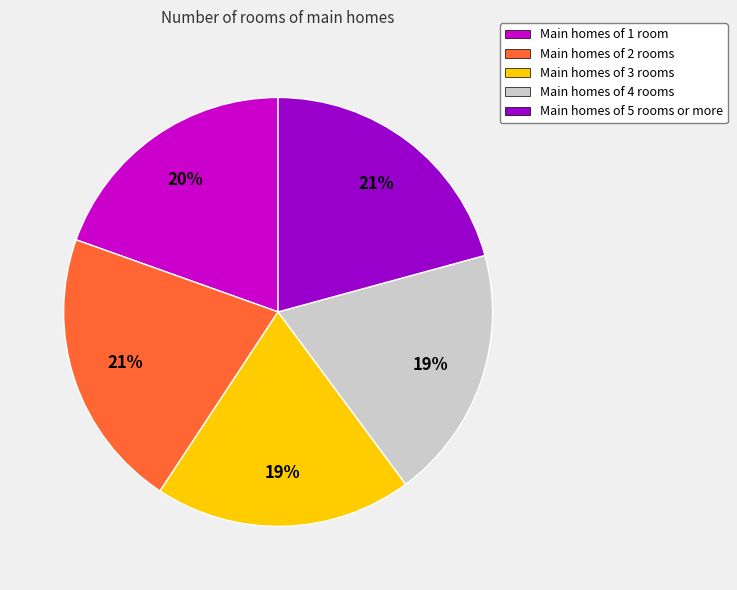

How many slices are in this pie chart?

5